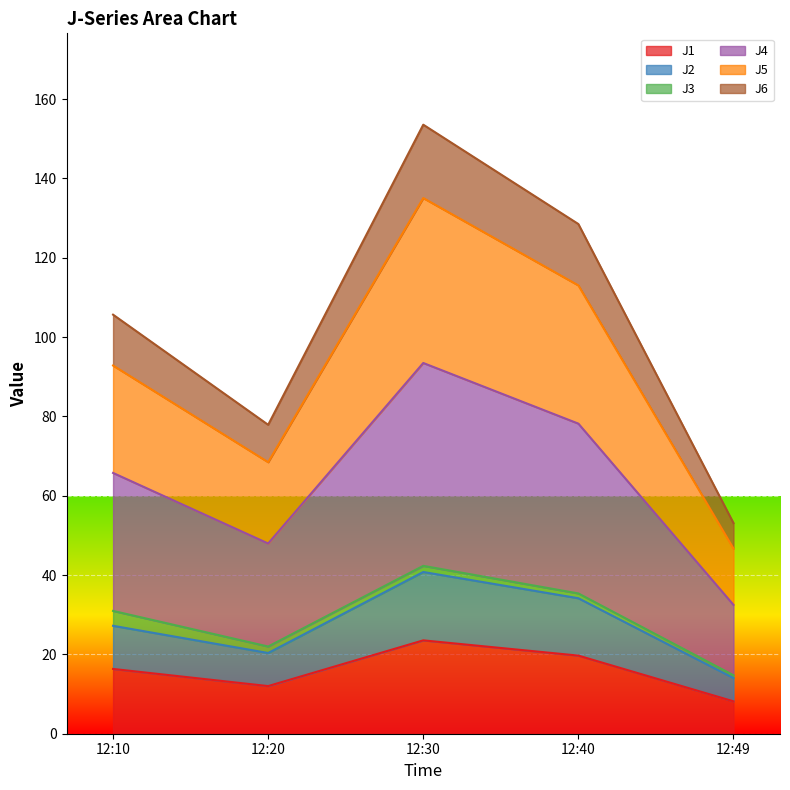

At which category is the sum across all series the highest?

12:30